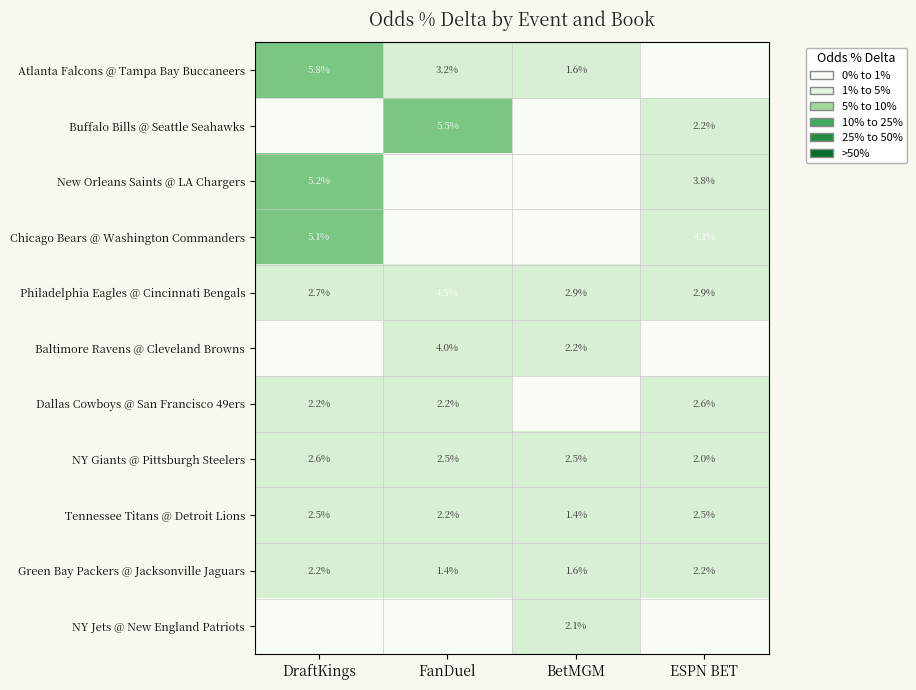

At which label does Tennessee Titans @ Detroit Lions first exceed 2?

DraftKings